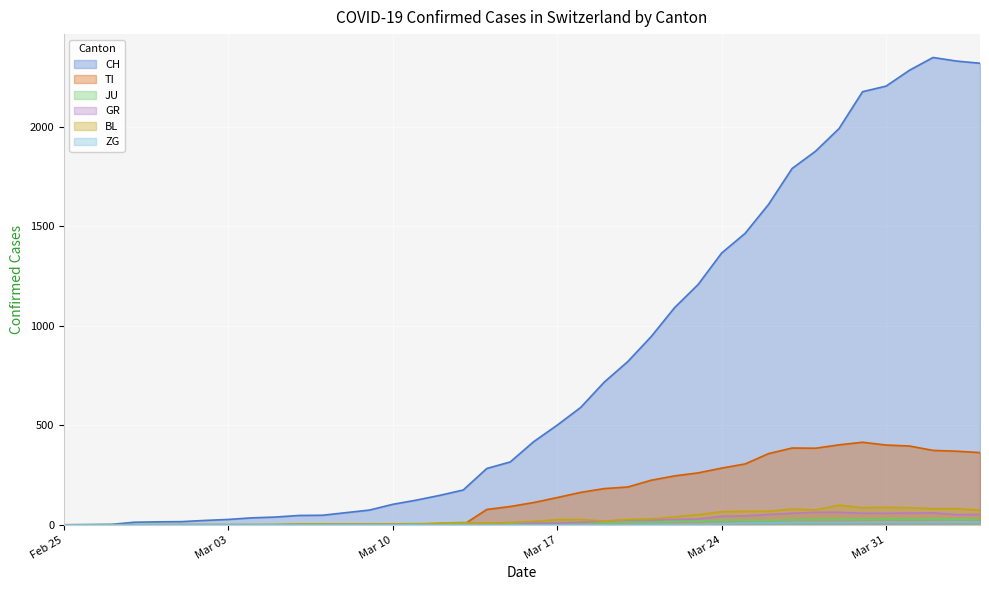

Which series has the largest total across all categories?

CH